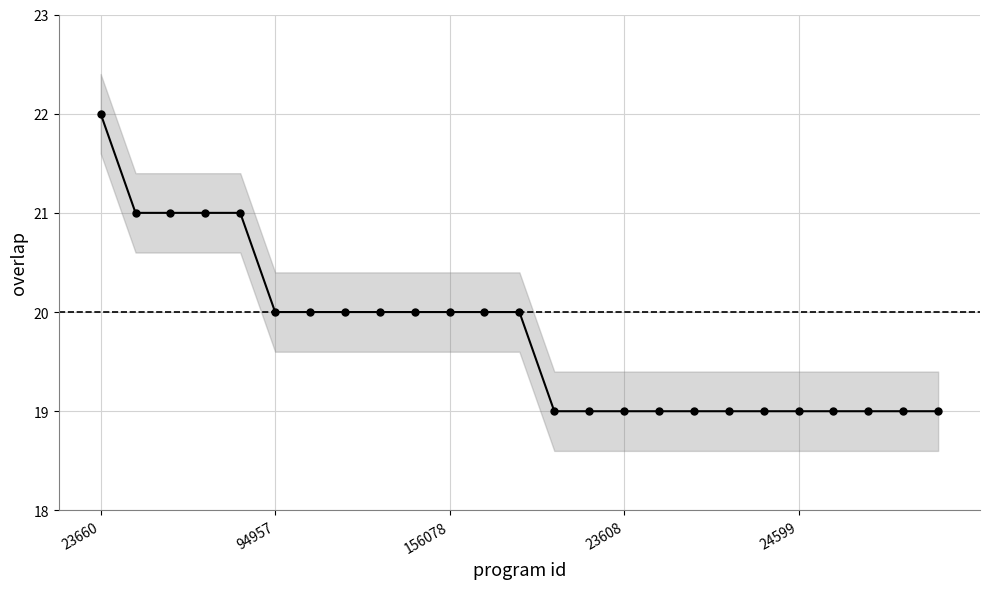

What is the maximum value shown in the chart?

22